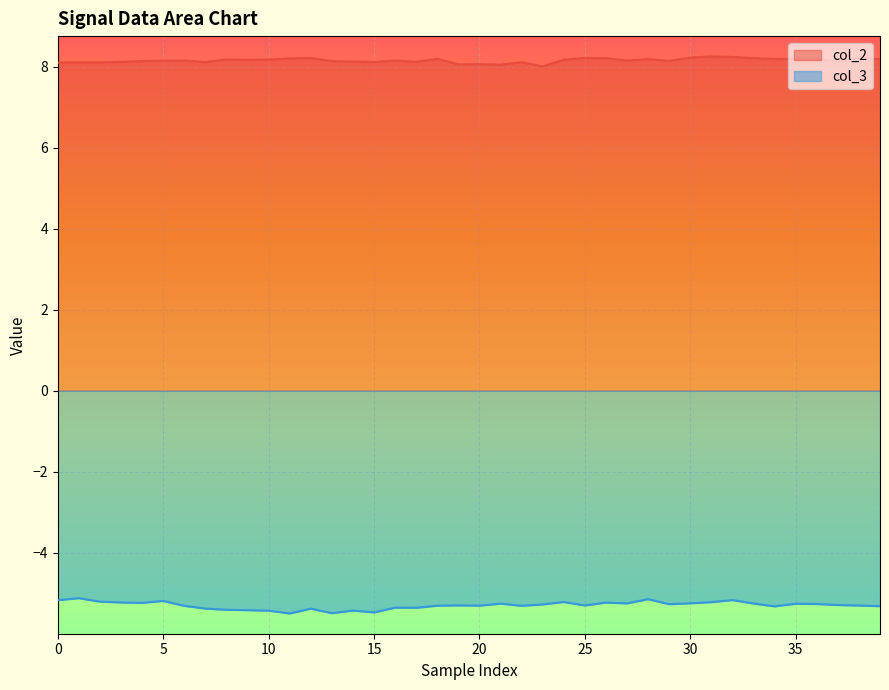

What are all the series names shown in the legend?

col_2, col_3